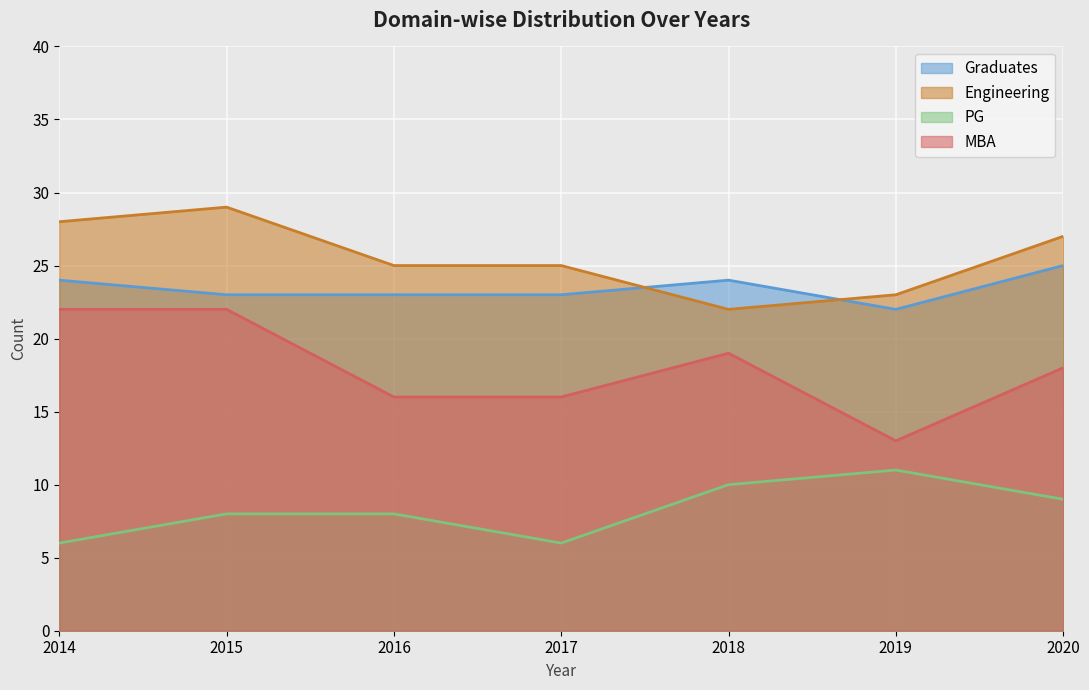

At which category is the sum across all series the highest?

2015